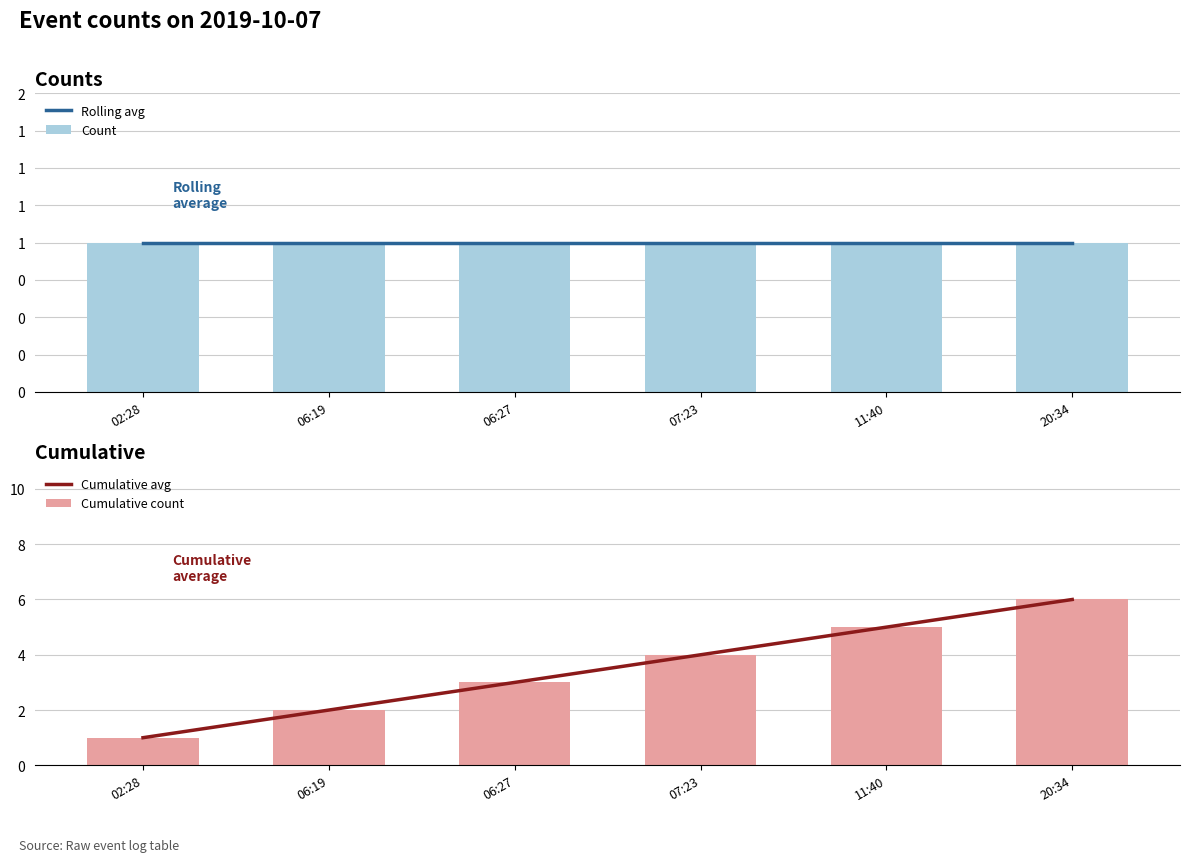

How many series are shown in this chart?

4